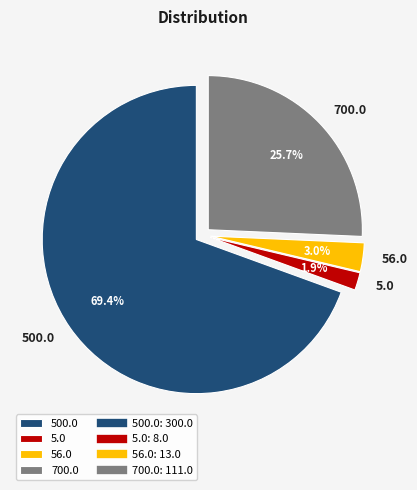

Which slice is the largest?

500.0